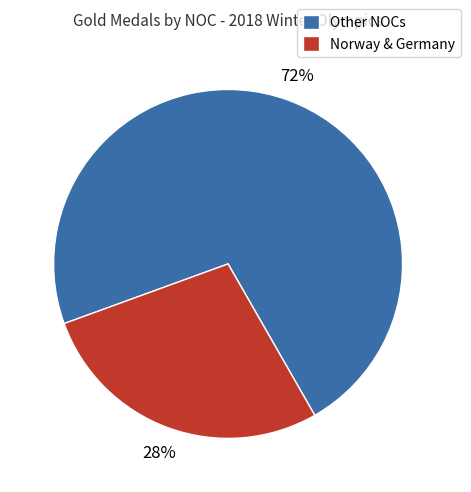

Which slice is the smallest?

Norway & Germany